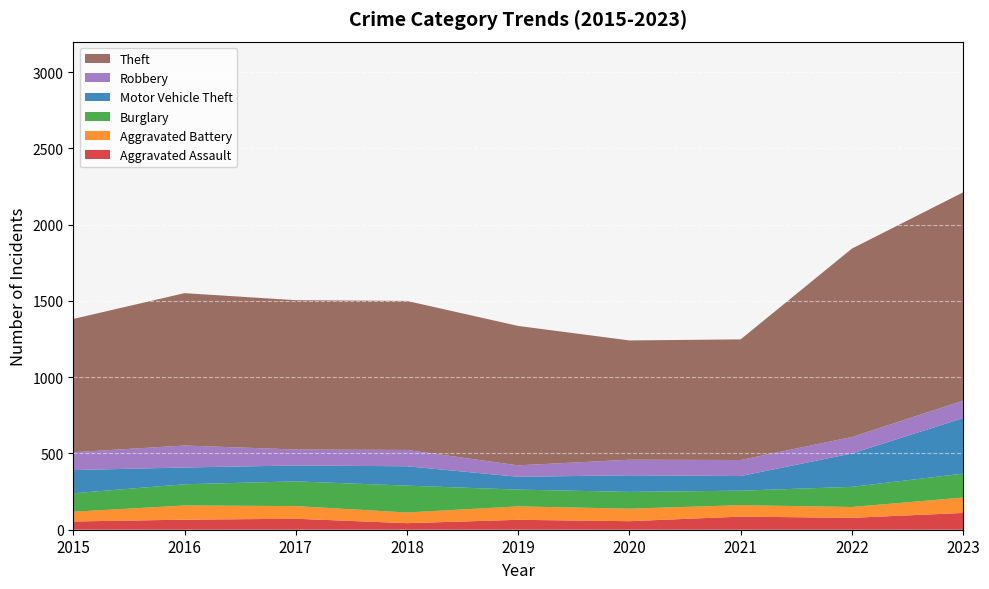

Reading right to left, transcribe all the data shown in this chart.

Aggravated Assault: 110	78	86	56	65	43	72	66	54
Aggravated Battery: 101	71	75	82	88	70	83	93	64
Burglary: 157	132	95	110	110	176	162	139	121
Motor Vehicle Theft: 364	219	96	109	84	127	104	110	152
Robbery: 114	108	105	102	75	107	105	144	117
Theft: 1366	1235	791	782	914	977	979	999	874